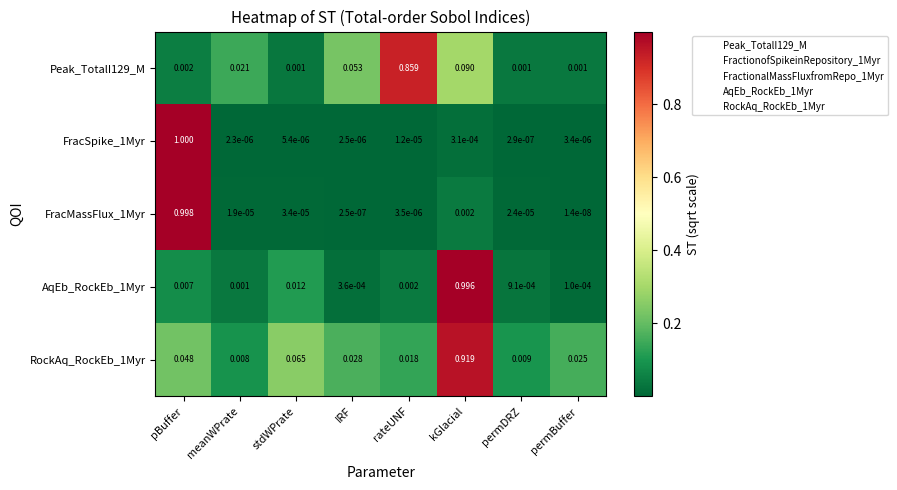

Which series has the largest range (max minus min)?

FracSpike_1Myr